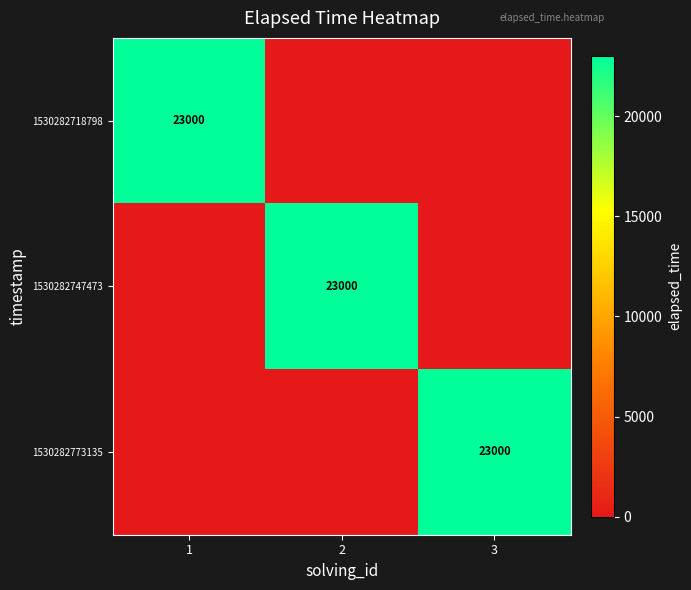

The 1530282747473 series shows 36426 at 2. True or false?

False